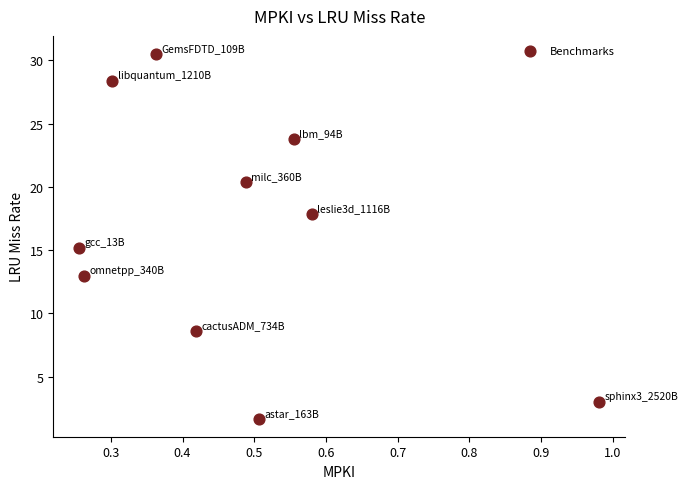

What Y value in the scatter plot is closest to 16?

15.2